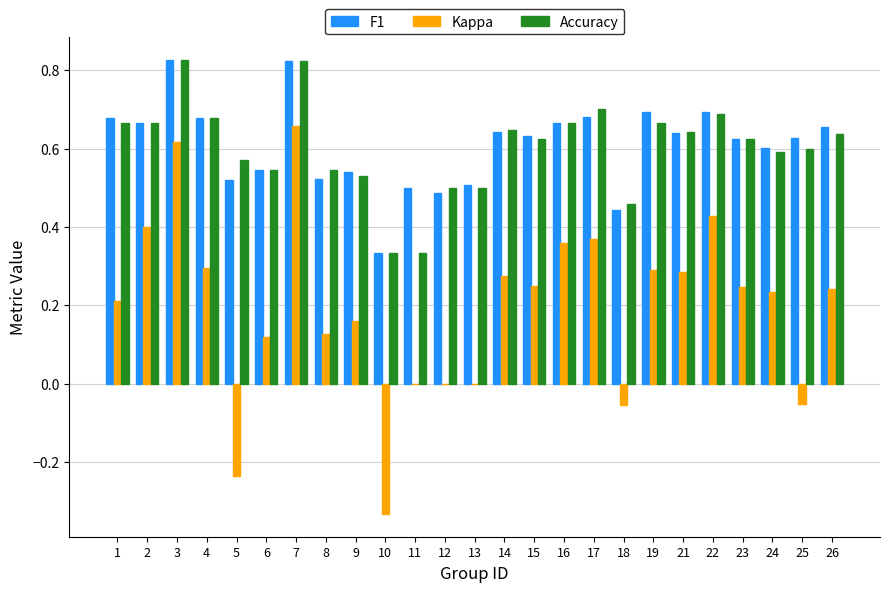

At which category is the sum across all series the highest?

7